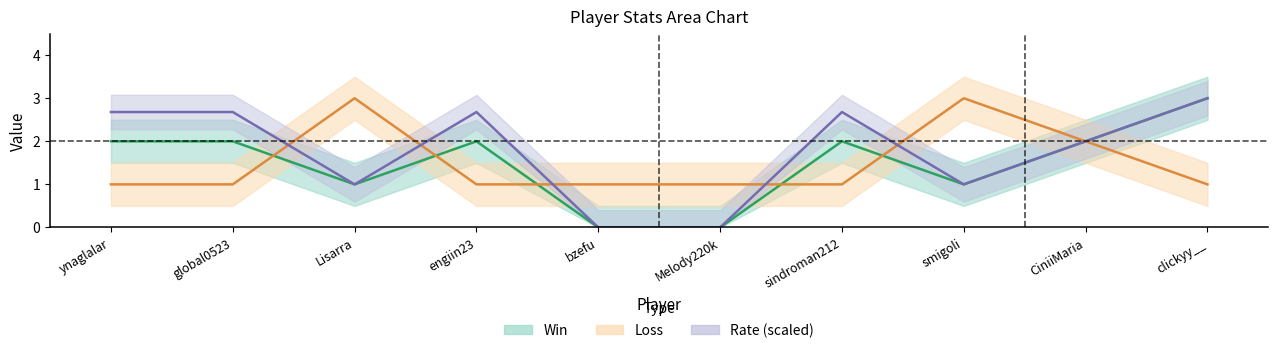

How many distinct data groups are displayed?

3